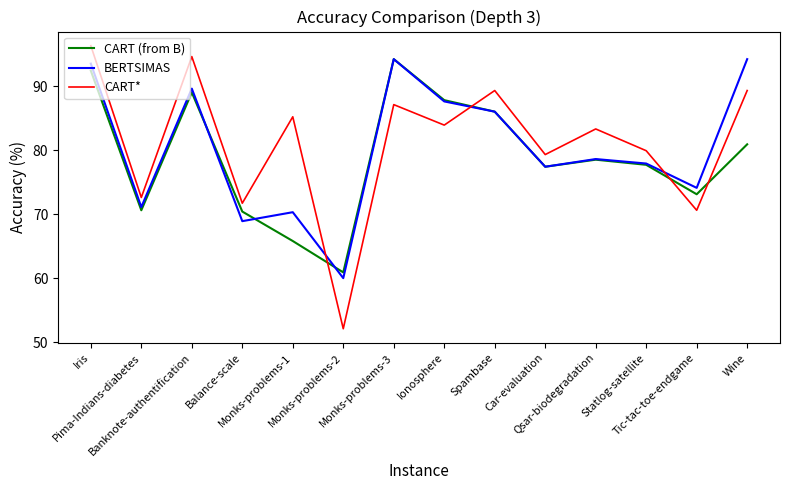

What is the sum of the BERTSIMAS values at Monks-problems-2 and Pima-Indians-diabetes?

131.1